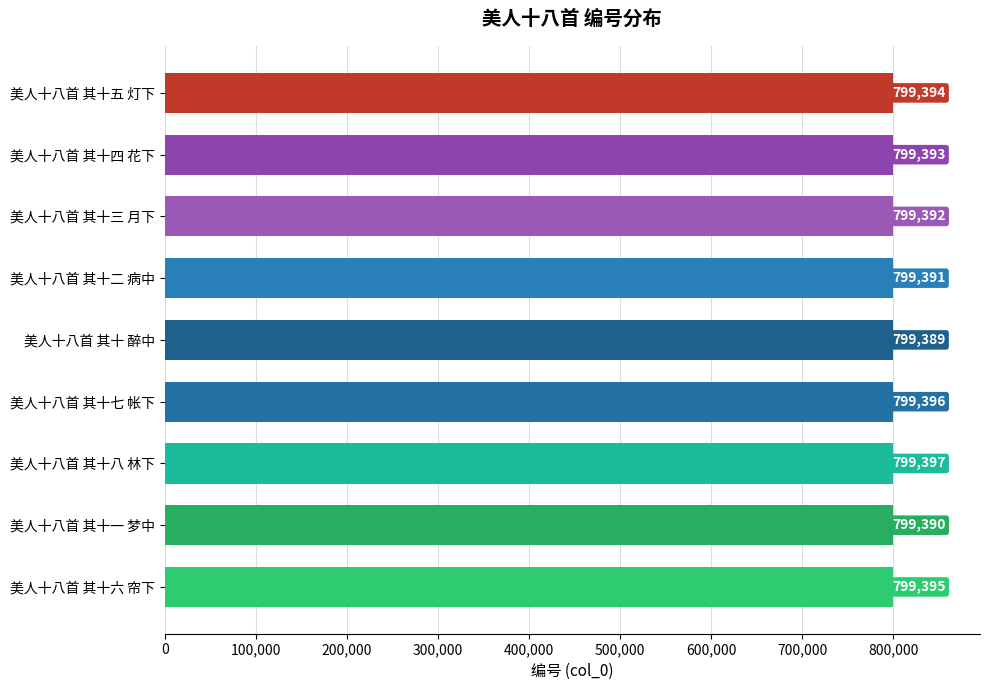

At which label is the value closest to 799393?

美人十八首 其十四 花下